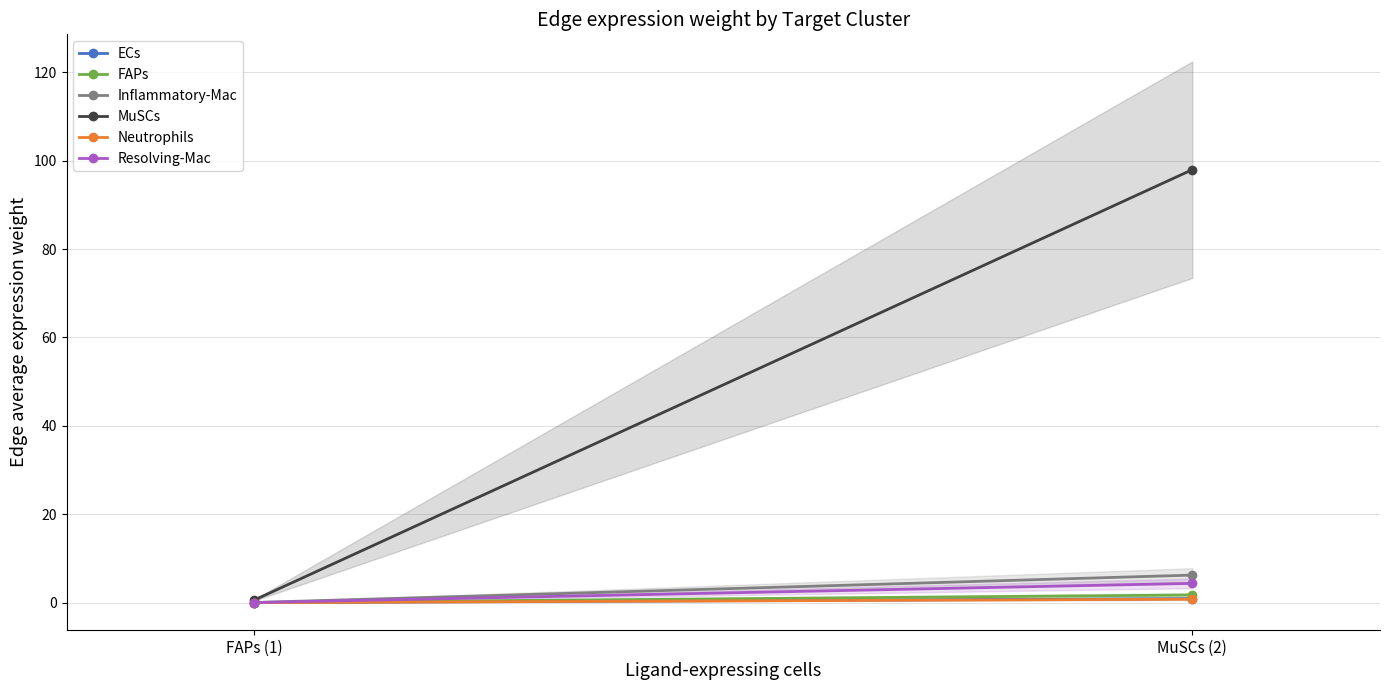

Reading left to right, extract all data points from this chart.

ECs: 0.0	0.9
FAPs: 0.0	1.7
Inflammatory-Mac: 0.0	6.2
MuSCs: 0.6	98.0
Neutrophils: 0.0	0.8
Resolving-Mac: 0.0	4.4